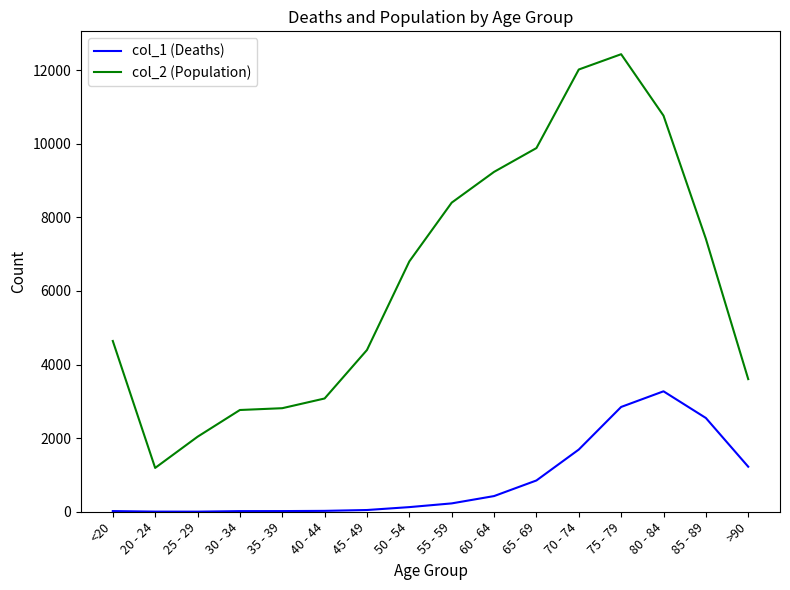

Is the value of col_2 (Population) at >90 greater than the value of col_1 (Deaths) at 40 - 44?

Yes